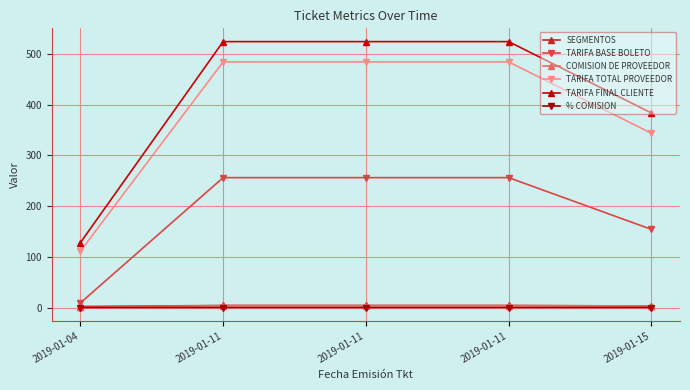

Rank the series at 2019-01-11 from highest to lowest value.

TARIFA FINAL CLIENTE, TARIFA TOTAL PROVEEDOR, TARIFA BASE BOLETO, SEGMENTOS, COMISION DE PROVEEDOR, % COMISION